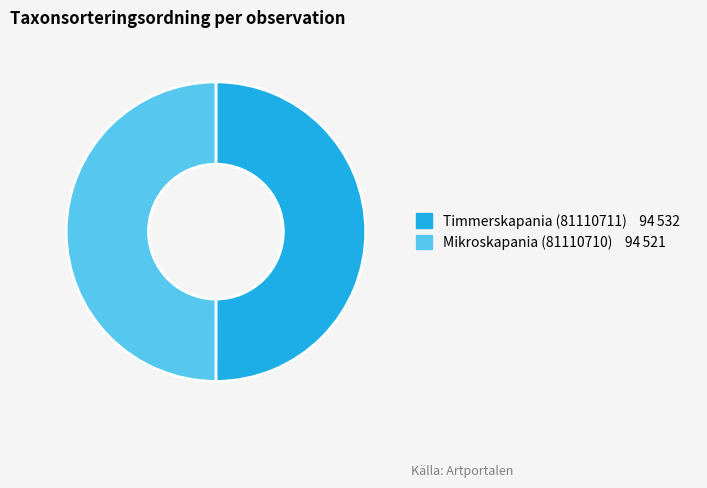

What is the ratio of the value at Timmerskapania (81110711) to the value at Mikroskapania (81110710)?

1.0